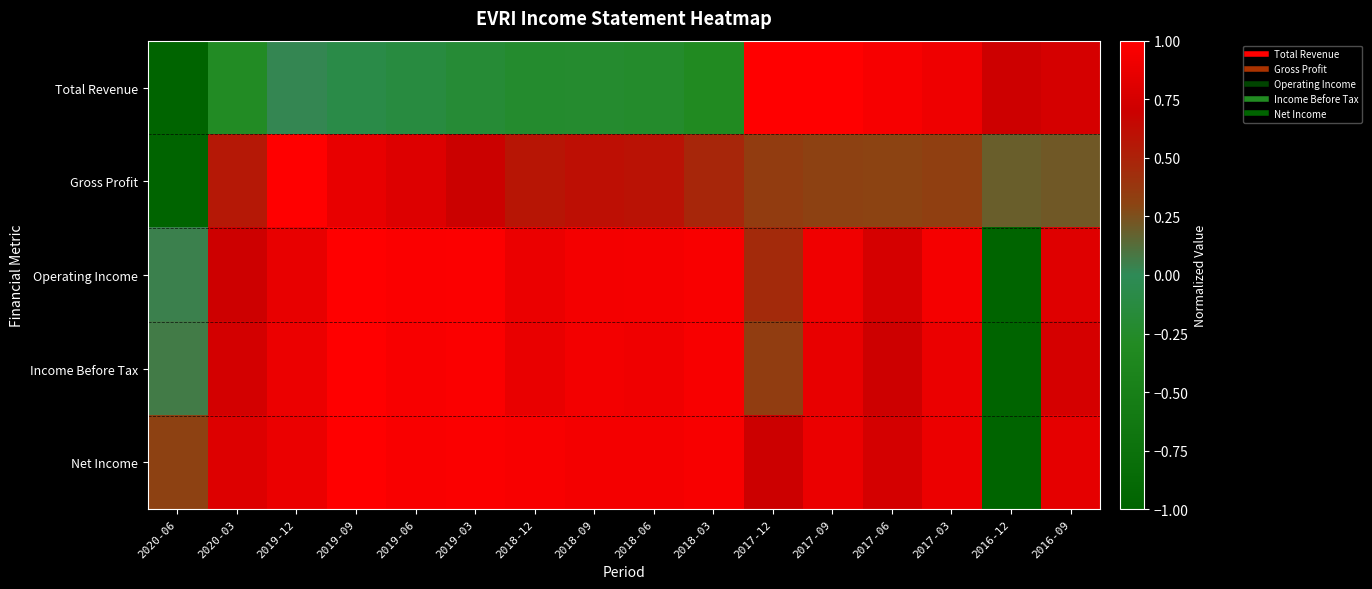

Reading right to left, list all the values displayed in this chart.

Total Revenue: 2016-09=0.8	2016-12=0.7	2017-03=0.9	2017-06=0.9	2017-09=1.0	2017-12=1.0	2018-03=-0.3	2018-06=-0.2	2018-09=-0.2	2018-12=-0.2	2019-03=-0.2	2019-06=-0.1	2019-09=-0.1	2019-12=0.0	2020-03=-0.3	2020-06=-1.0
Gross Profit: 2016-09=0.2	2016-12=0.2	2017-03=0.3	2017-06=0.3	2017-09=0.3	2017-12=0.3	2018-03=0.5	2018-06=0.6	2018-09=0.6	2018-12=0.6	2019-03=0.7	2019-06=0.8	2019-09=0.9	2019-12=1.0	2020-03=0.6	2020-06=-1.0
Operating Income: 2016-09=0.8	2016-12=-1.0	2017-03=0.9	2017-06=0.8	2017-09=0.9	2017-12=0.4	2018-03=1.0	2018-06=0.9	2018-09=0.9	2018-12=0.9	2019-03=1.0	2019-06=1.0	2019-09=1.0	2019-12=0.9	2020-03=0.7	2020-06=0.0
Income Before Tax: 2016-09=0.8	2016-12=-1.0	2017-03=0.9	2017-06=0.7	2017-09=0.9	2017-12=0.3	2018-03=1.0	2018-06=0.9	2018-09=0.9	2018-12=0.9	2019-03=1.0	2019-06=1.0	2019-09=1.0	2019-12=0.9	2020-03=0.7	2020-06=0.1
Net Income: 2016-09=0.8	2016-12=-1.0	2017-03=0.9	2017-06=0.7	2017-09=0.9	2017-12=0.7	2018-03=1.0	2018-06=0.9	2018-09=0.9	2018-12=1.0	2019-03=1.0	2019-06=1.0	2019-09=1.0	2019-12=0.9	2020-03=0.8	2020-06=0.3